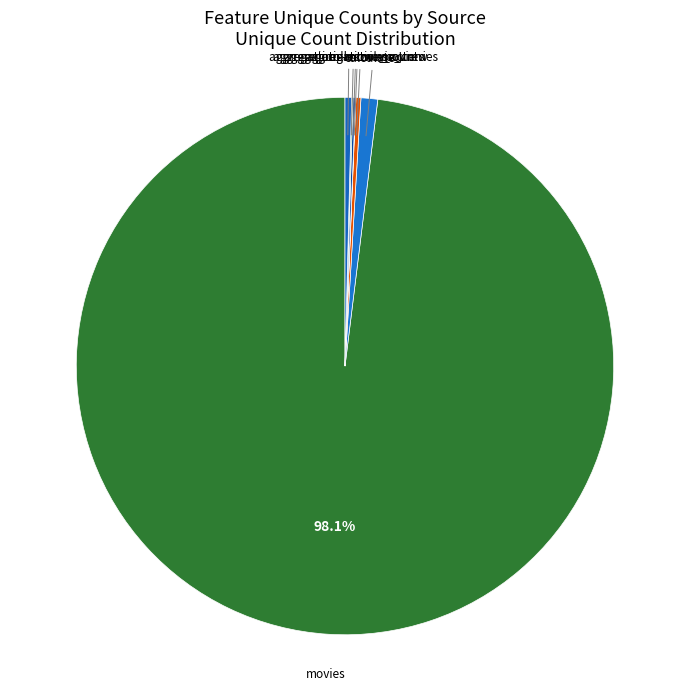

To the nearest percent, what is the average slice percentage?

20%